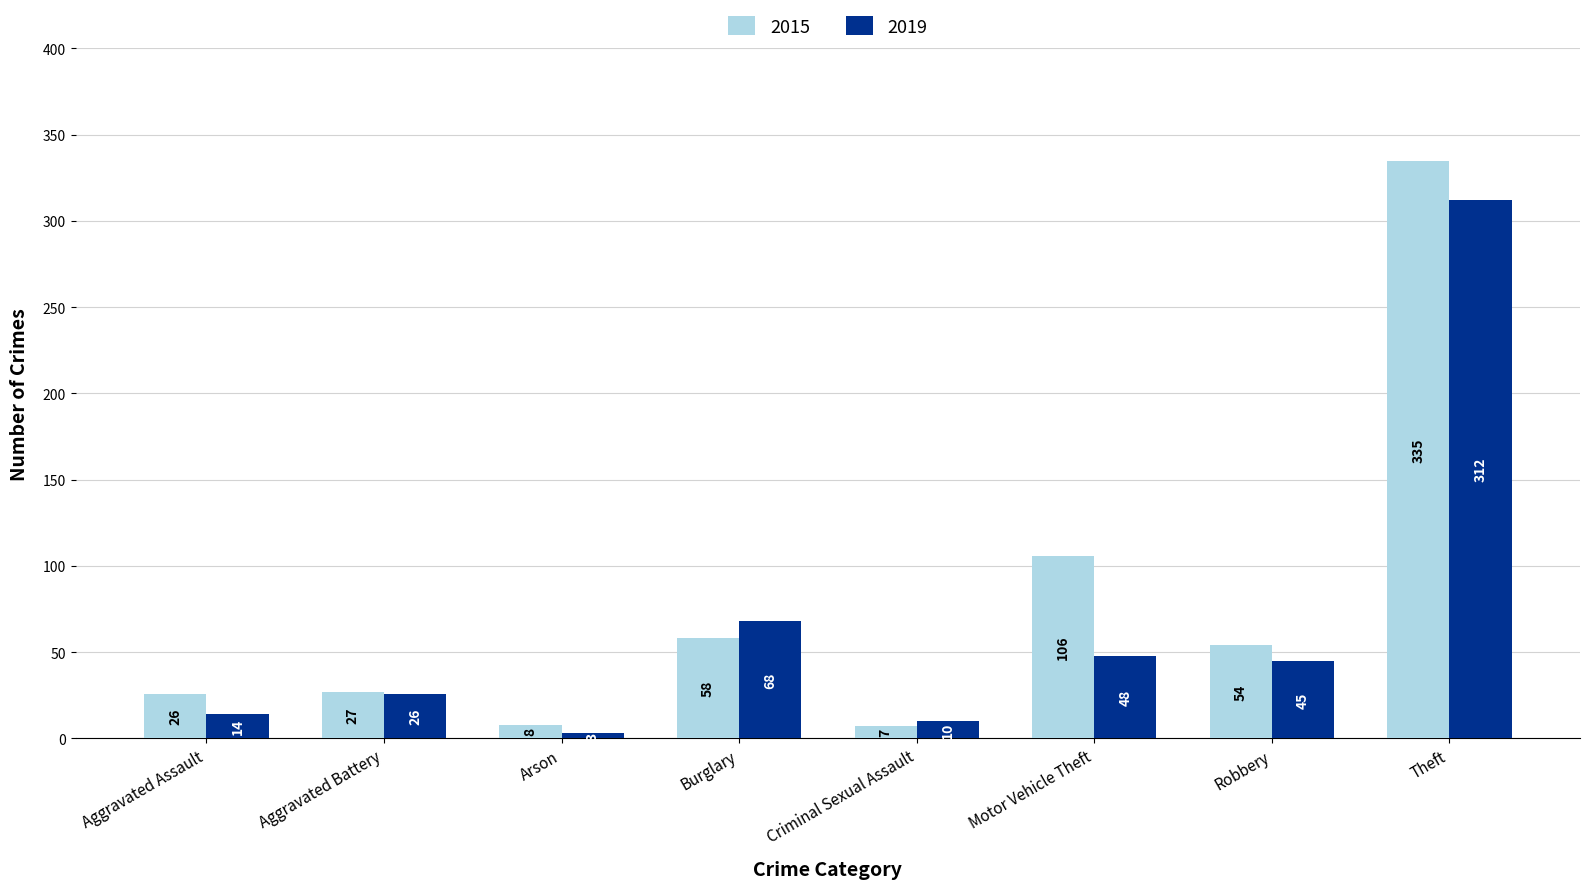

Which series has the largest total across all categories?

2015